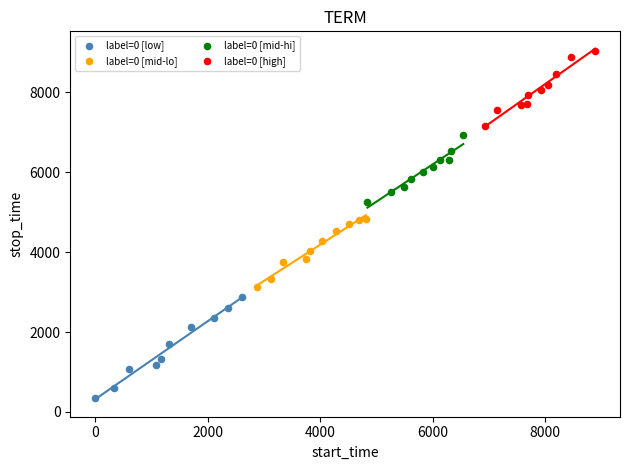

Which series has the widest spread of Y values?

label=0 [low]